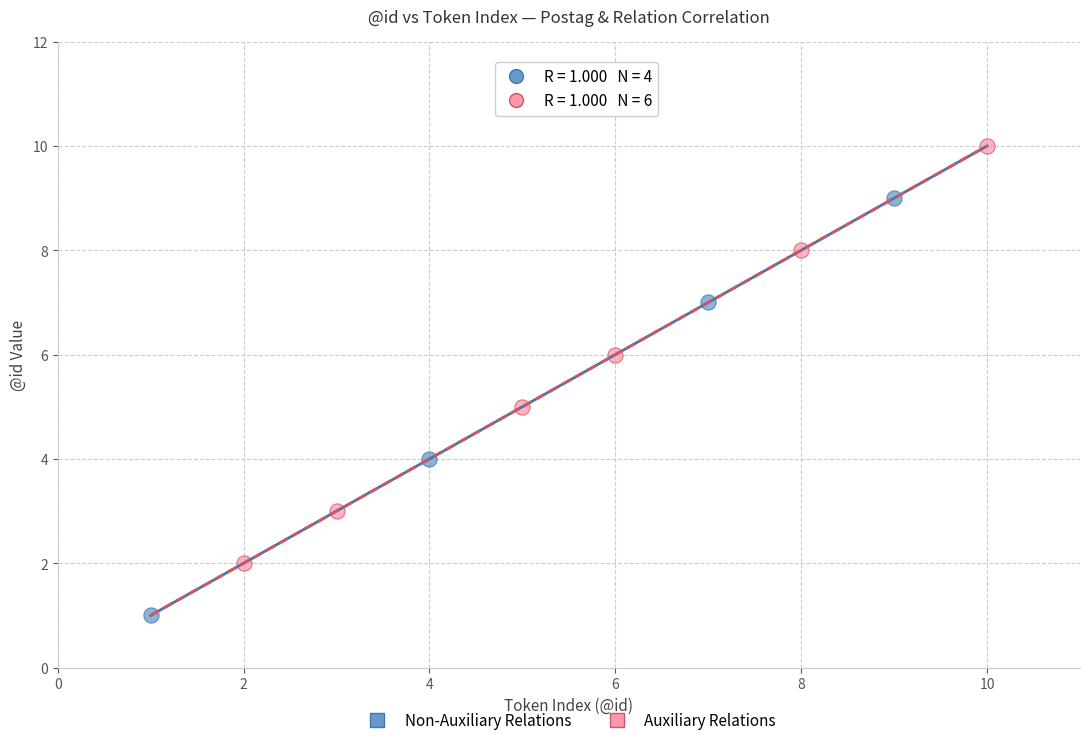

Which series reaches the maximum Y coordinate?

Auxiliary Relations